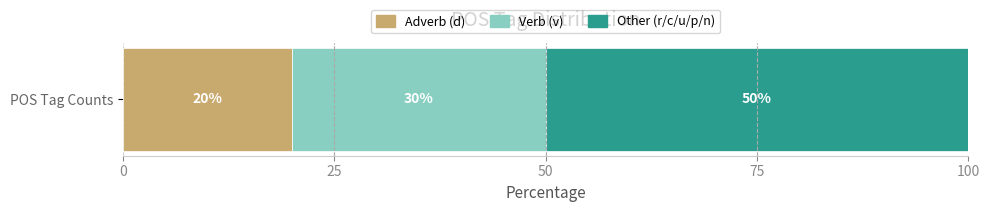

The Adverb (d) series shows 13 at POS Tag Counts. True or false?

False